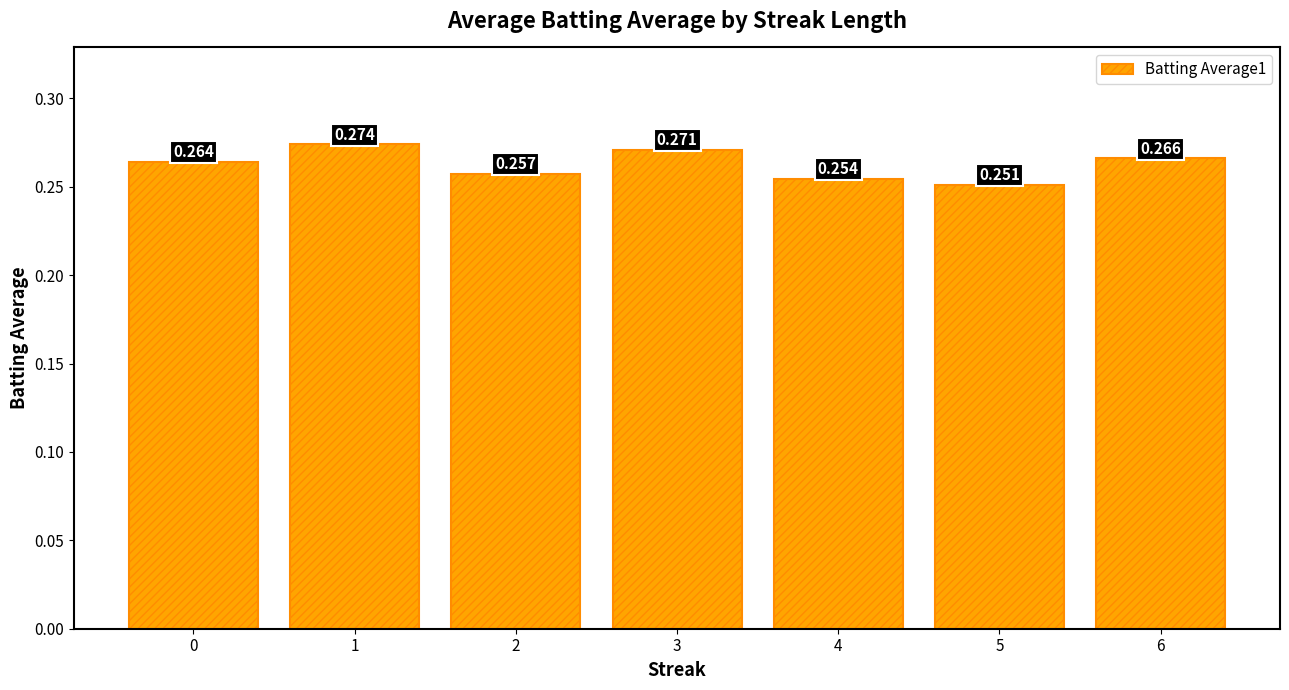

What is the value of the 1st bar from the left?

0.3